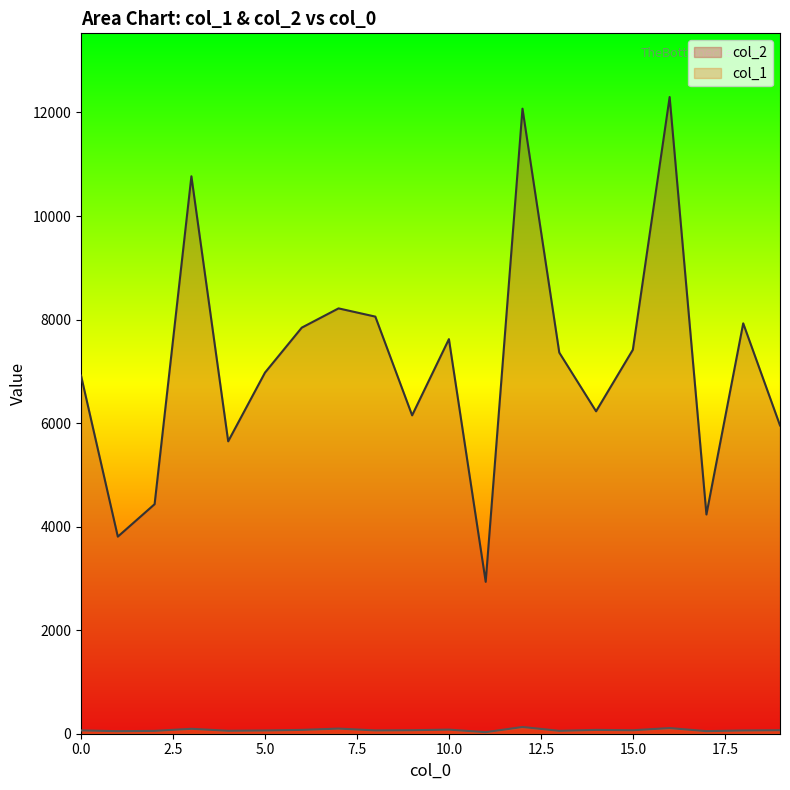

What is the lowest value of the col_1 series?

30